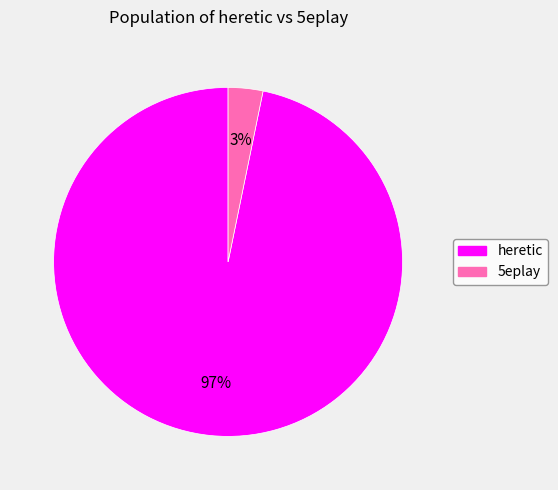

Does heretic account for over 50% of the chart?

Yes